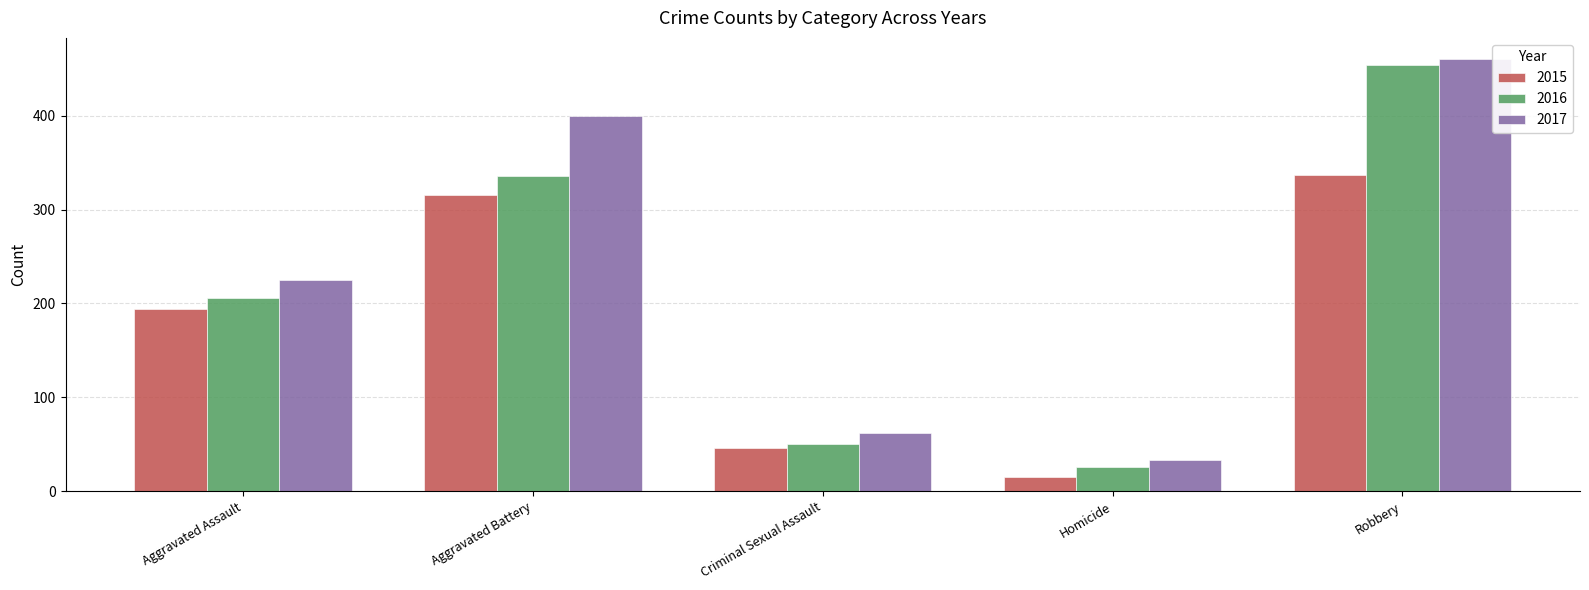

What is the difference between the 2015 values at Aggravated Assault and Homicide?

179